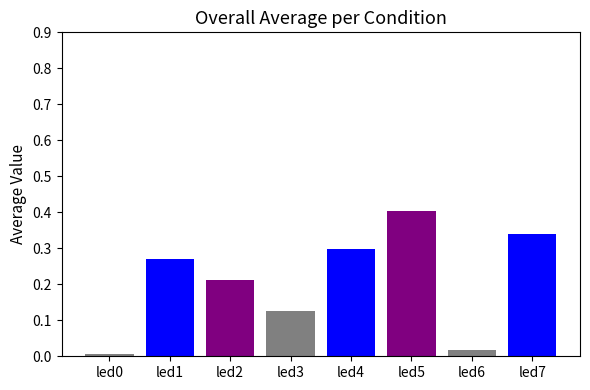

Which category has the highest value across all series?

led5